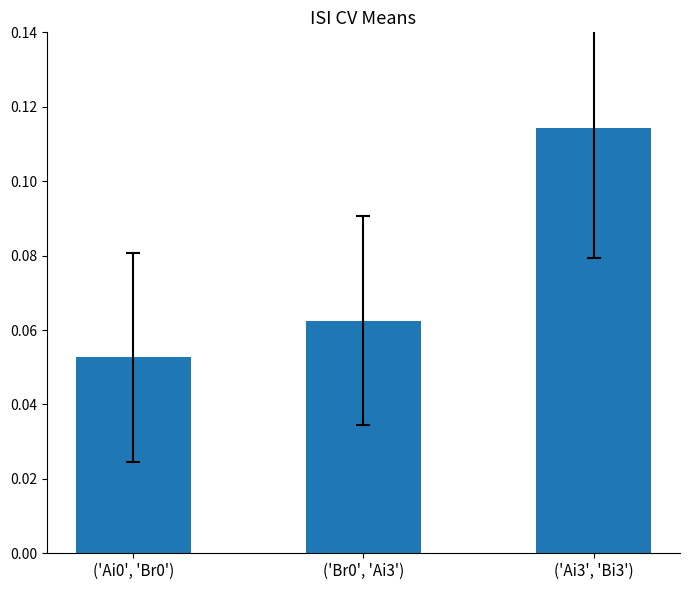

The chart shows a value of 0.0 at ('Br0', 'Ai3'). True or false?

False